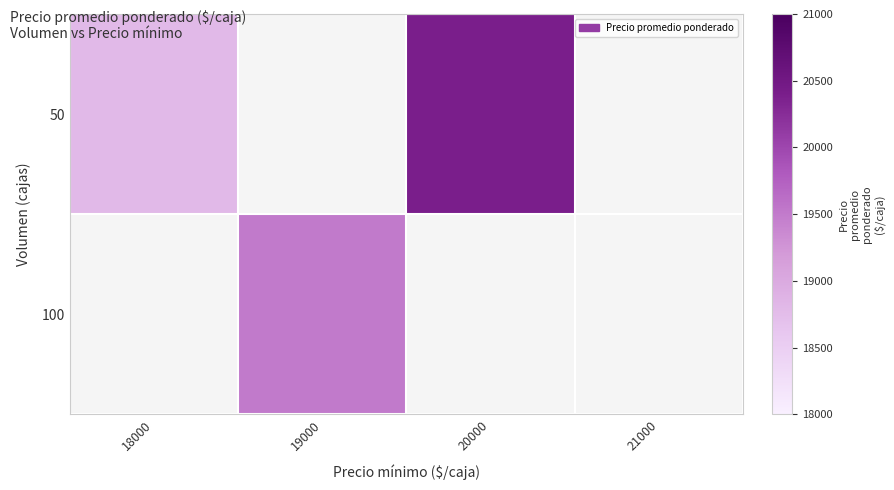

How many data points in 50 are less than 20400?

1